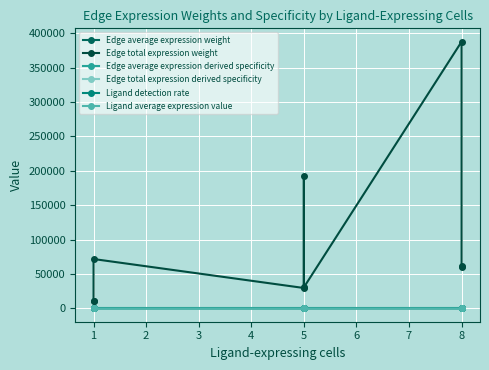

What is the approximate value of Edge average expression weight at 8?

0.5